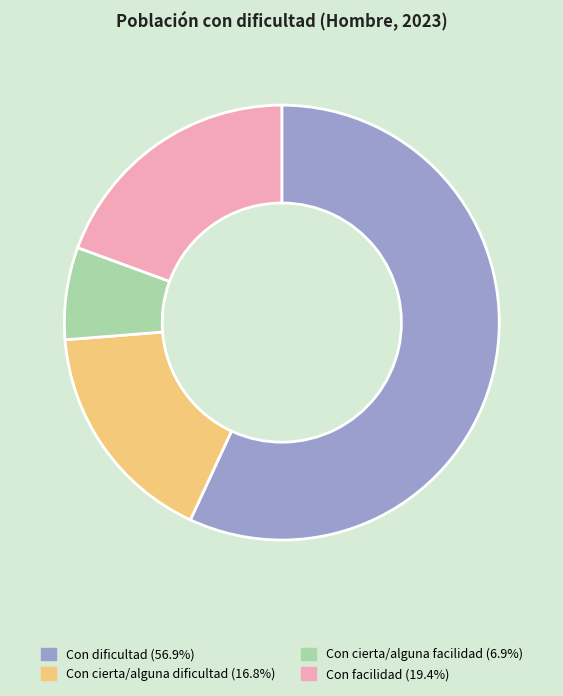

Do Con cierta/alguna dificultad and Con cierta/alguna facilidad together represent more than half of the pie?

No